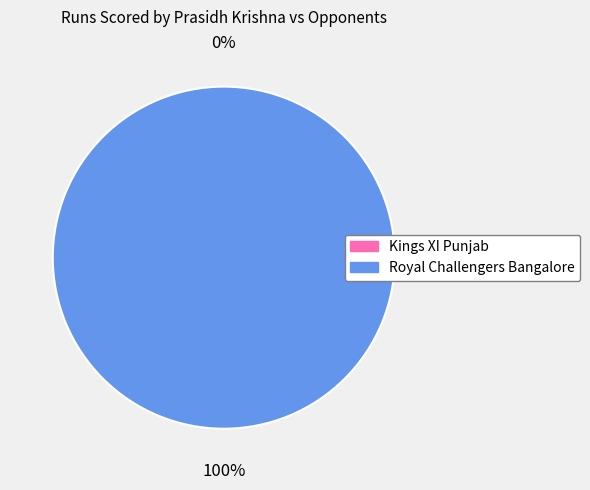

To the nearest percent, what is the difference between the Kings XI Punjab and Royal Challengers Bangalore slice percentages?

100%